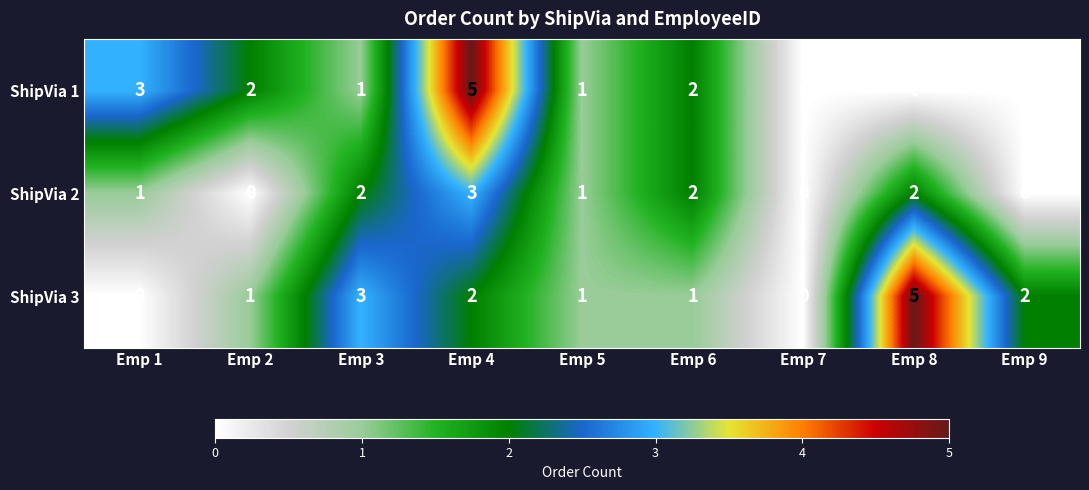

What is the spread (max minus min) of values at Emp 2?

2